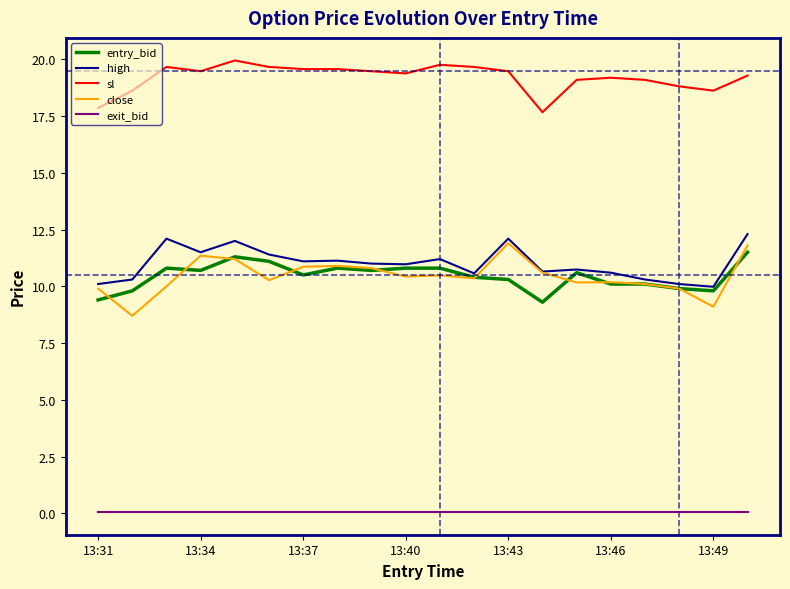

Does the chart display data point markers on the line(s)?

No